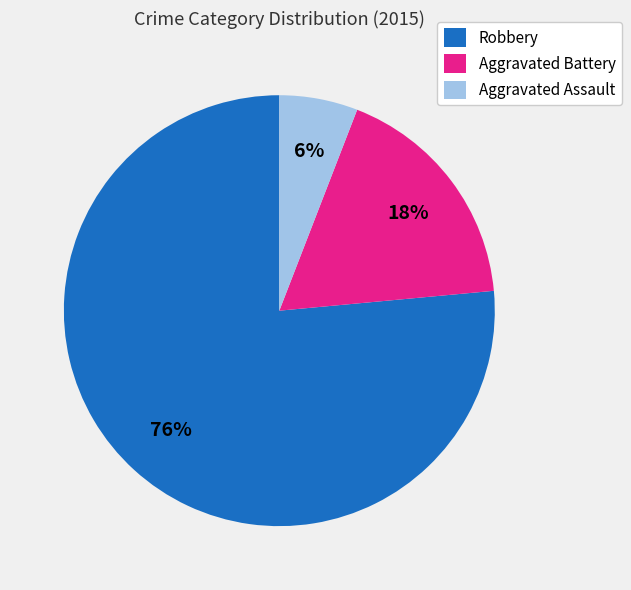

The Robbery slice represents 76% of the pie. True or false?

True